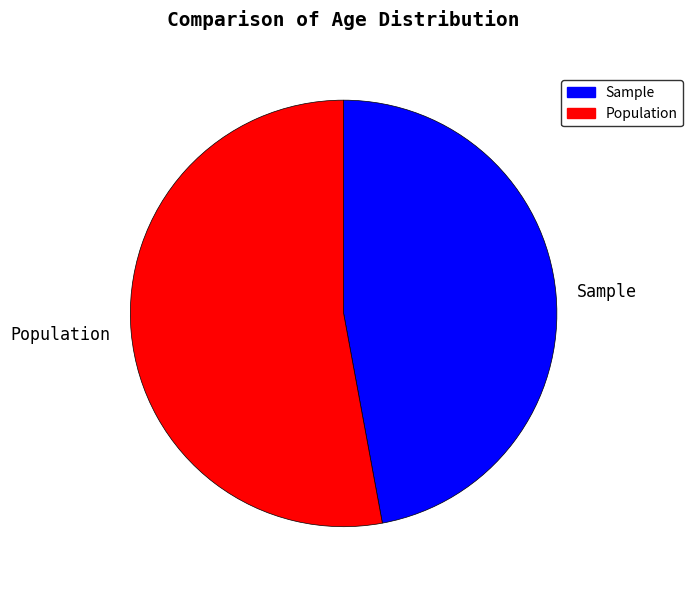

The Sample slice represents 60% of the pie. True or false?

False